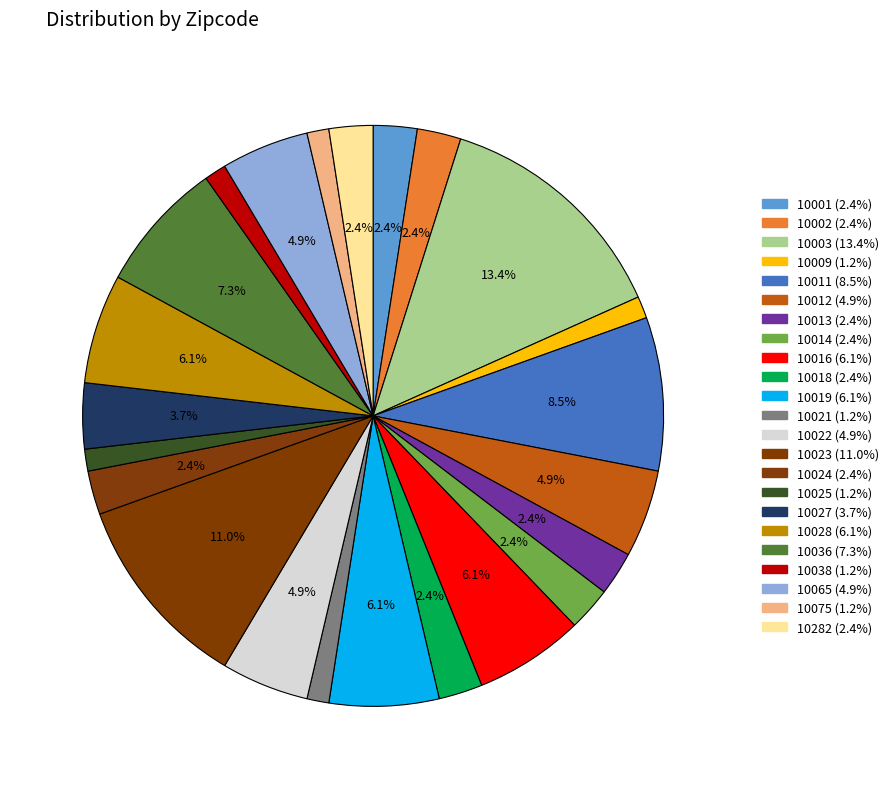

How many segments does this pie chart have?

23